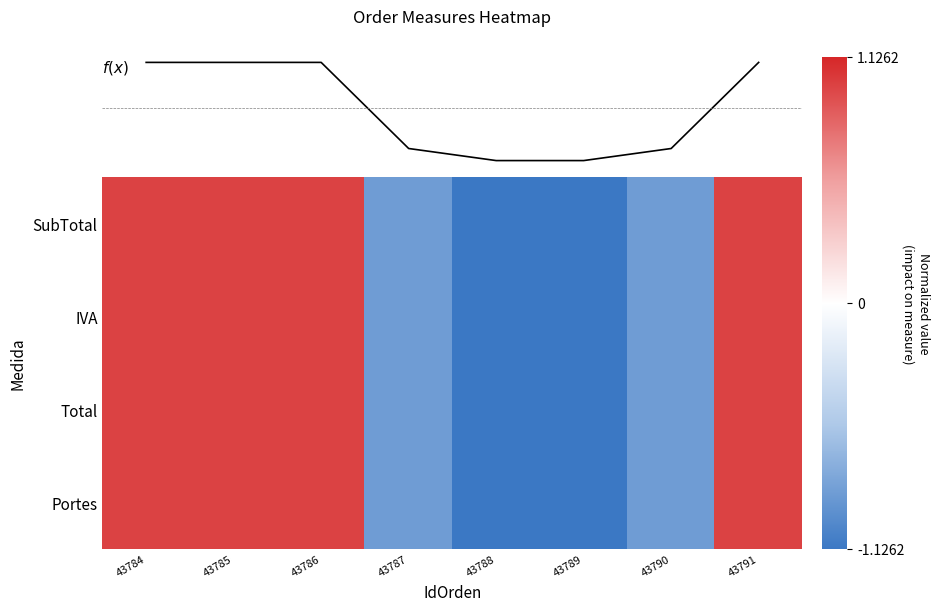

What is the difference between the Portes values at 43785 and 43788?

2.1